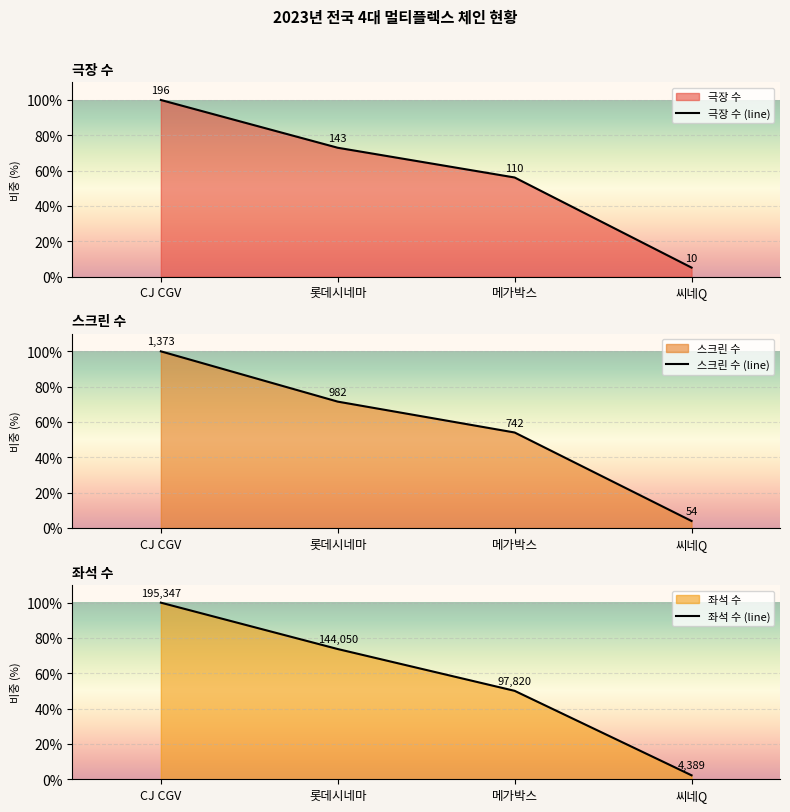

What is the average value of the 스크린 수 (line) series?

57.4